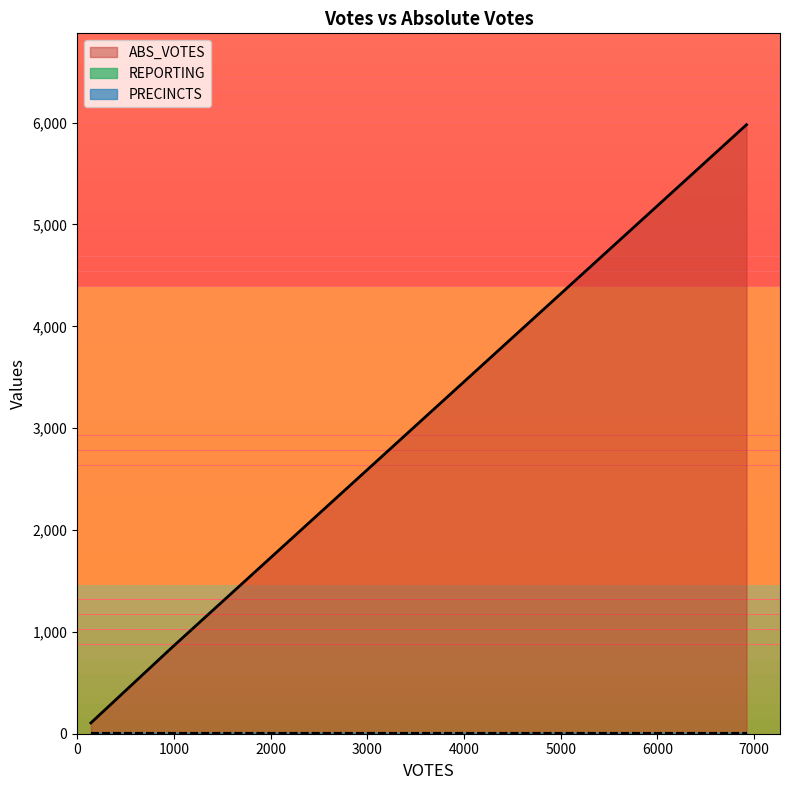

True or false: ABS_VOTES has a value of 1173 at meachuma.

False